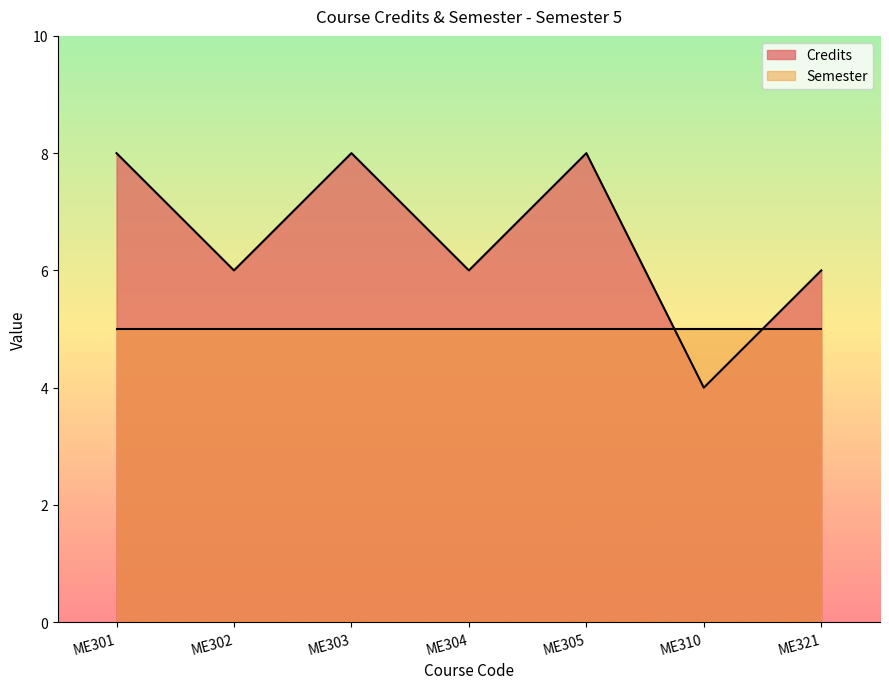

How many points are lower than both their immediate neighbors (excluding endpoints)?

3